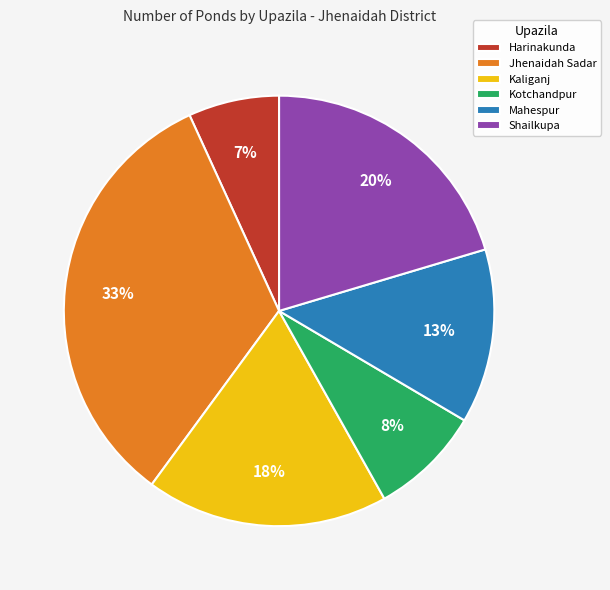

How many slices are in this pie chart?

6